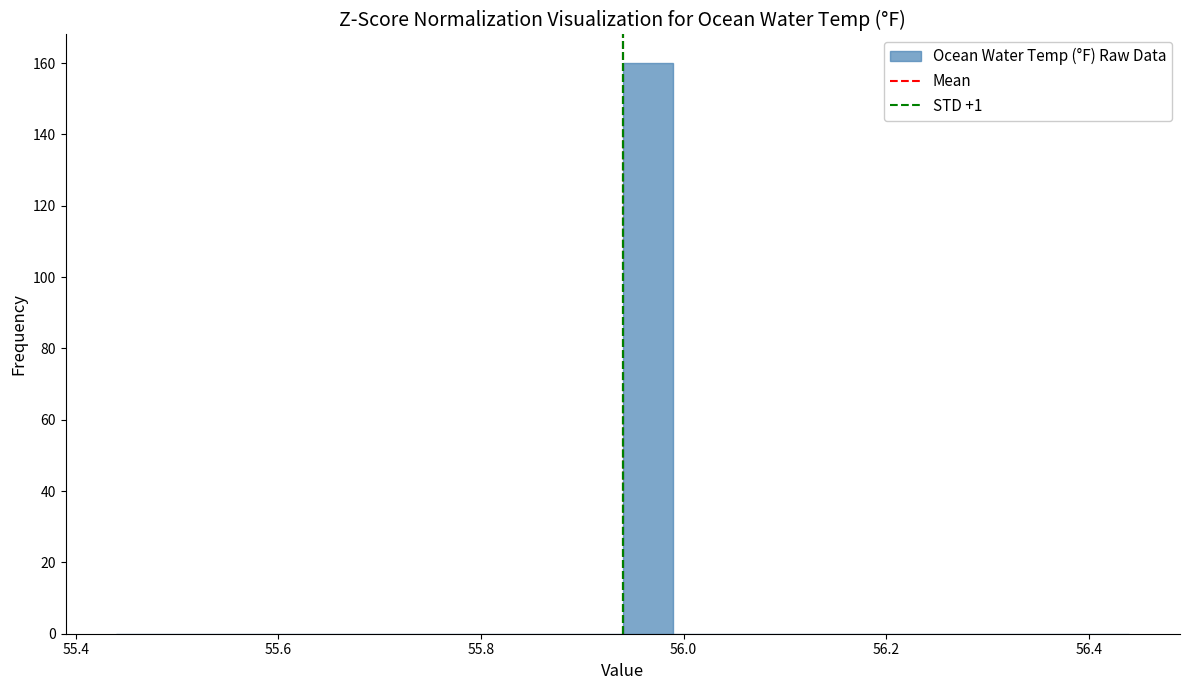

Read against the x-axis, roughly where is the centre of the tallest bar?

55.96